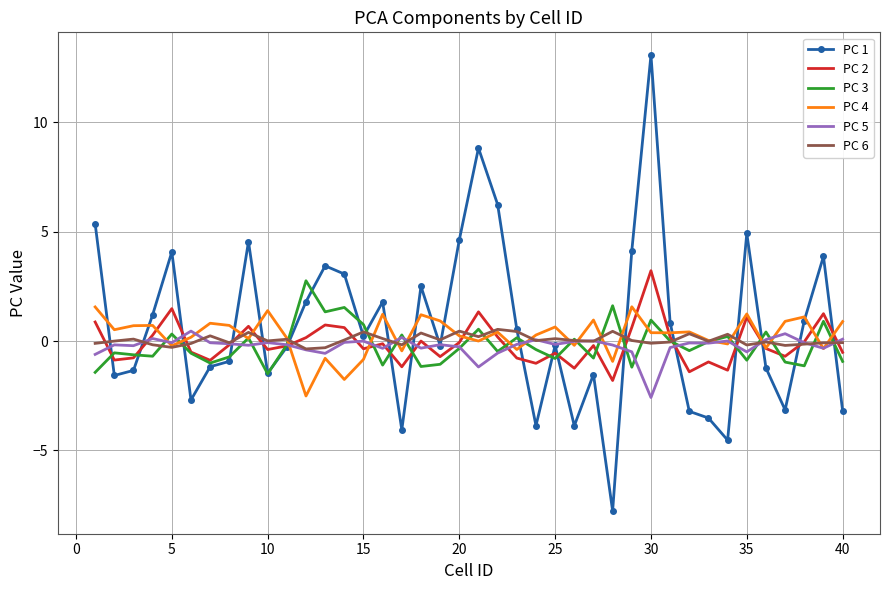

Which series has the largest range (max minus min)?

PC 1